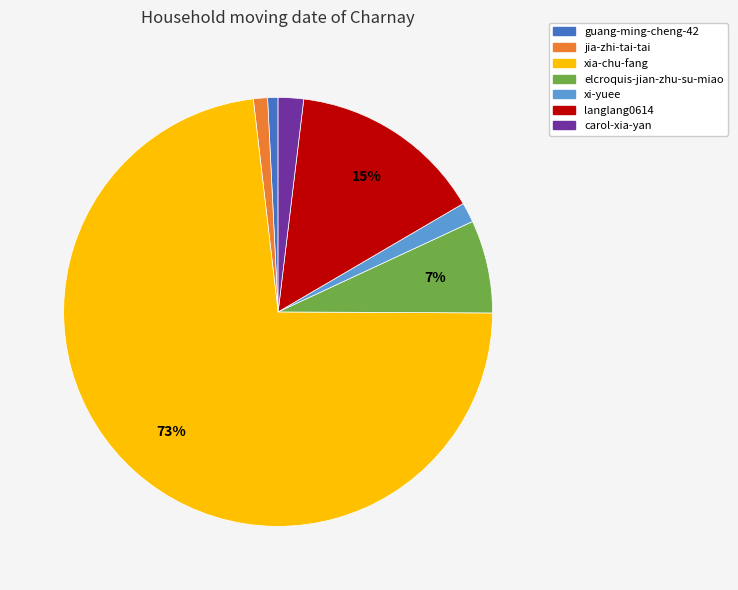

Does jia-zhi-tai-tai represent more than half of the total?

No